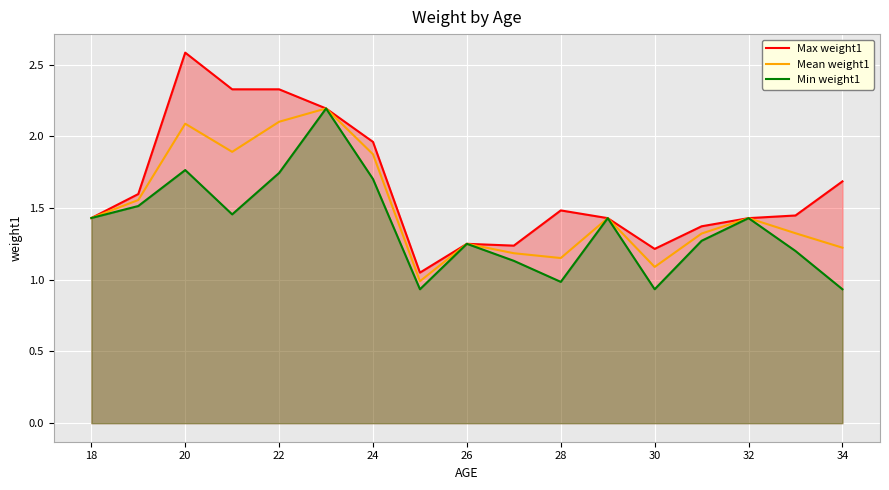

At which category does the chart reach its peak across all series?

20